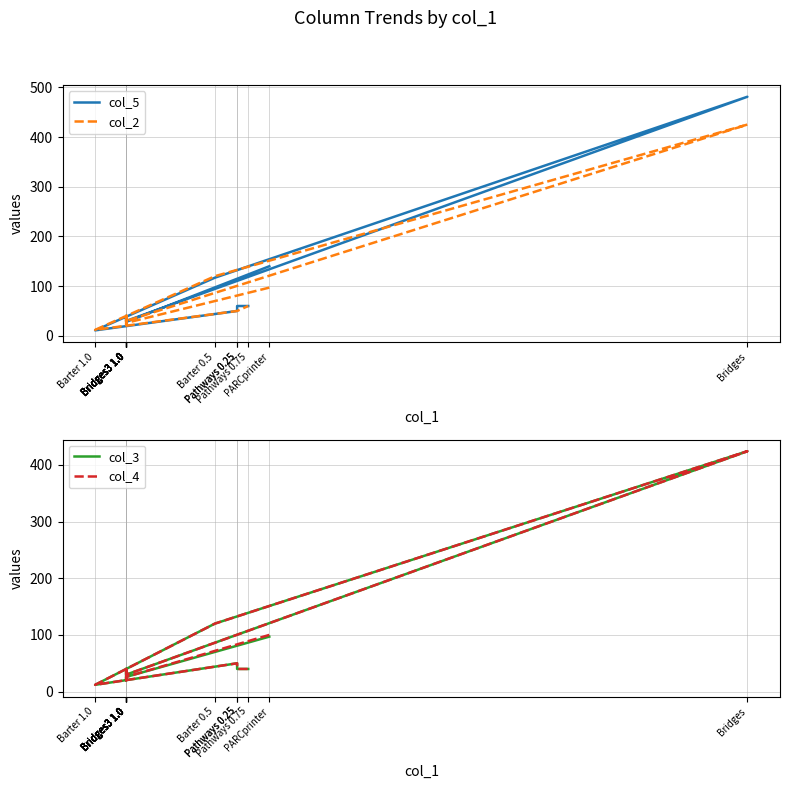

True or false: col_4 and col_2 intersect in this chart.

False